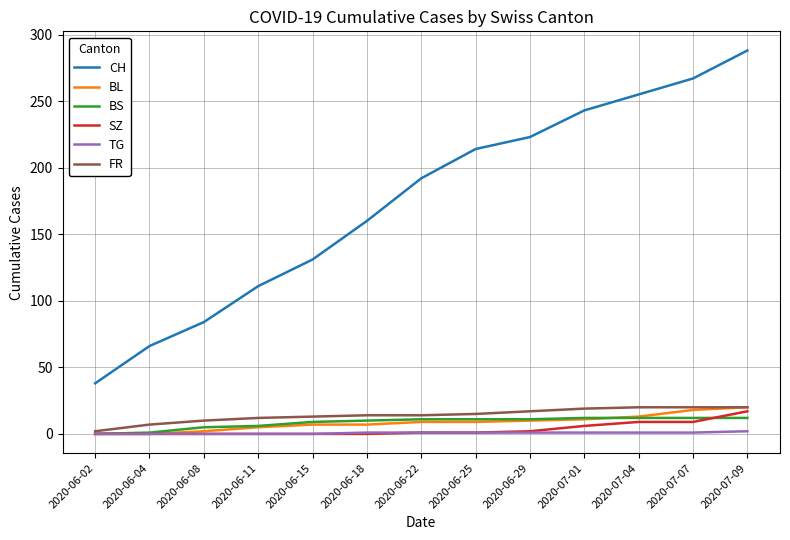

At how many categories does at least one series exceed 186?

7